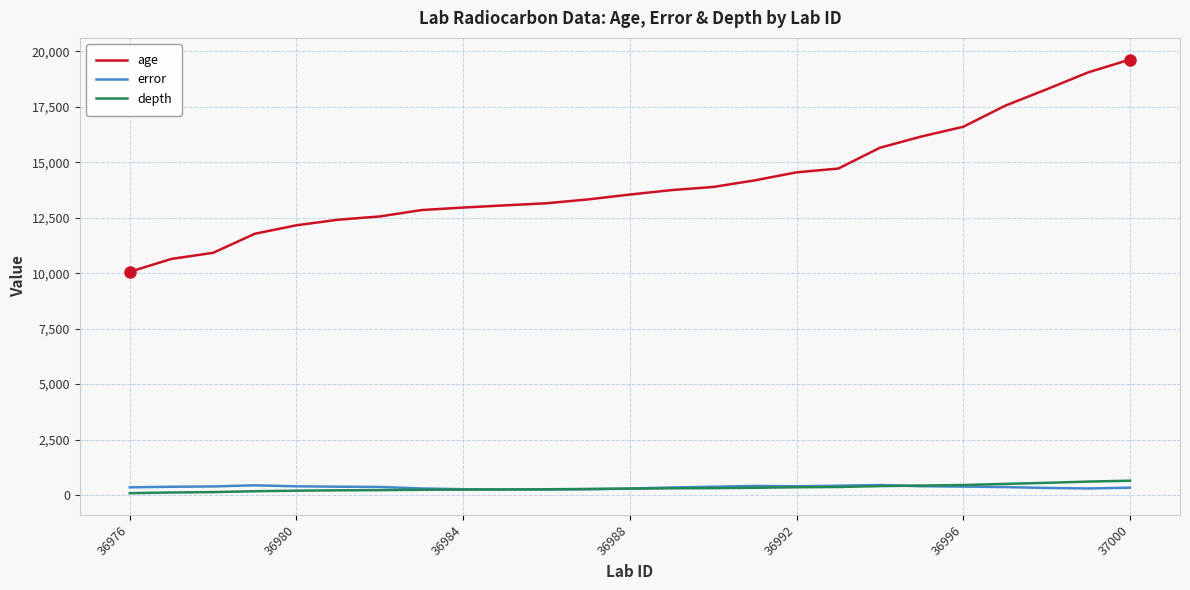

How many lines are shown in the chart?

3